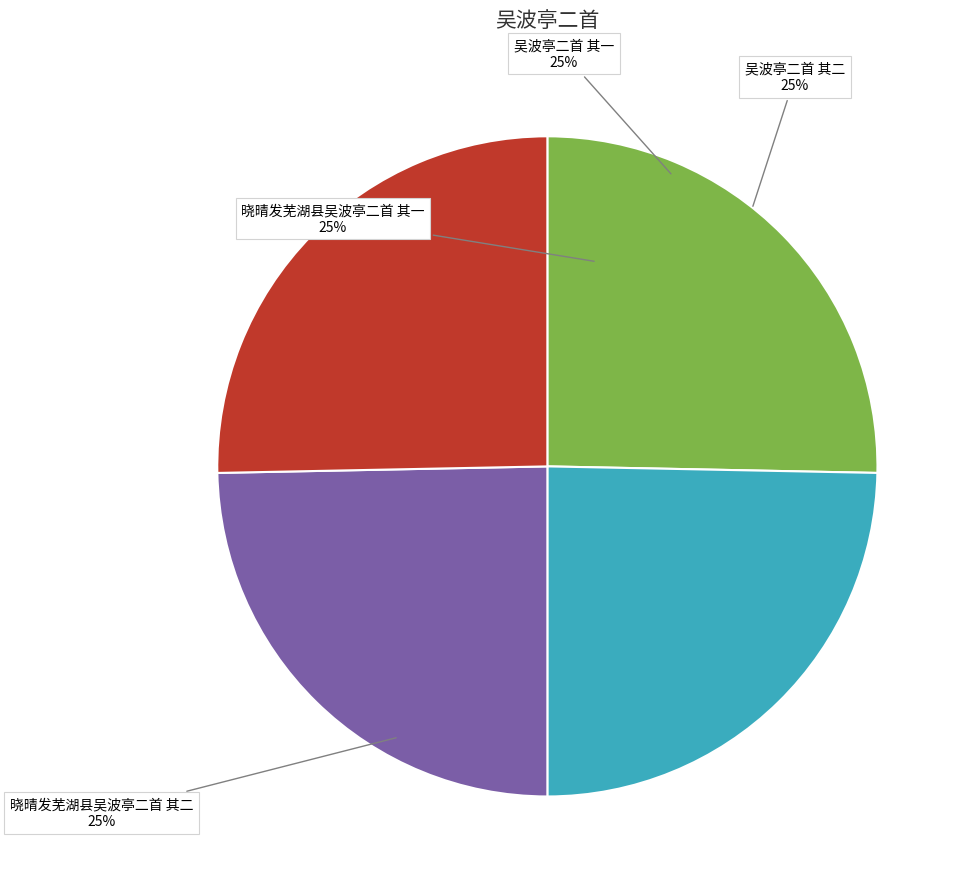

Approximately how many times larger is the value at 晓晴发芜湖县吴波亭二首 其二 compared to 吴波亭二首 其一?

1.0